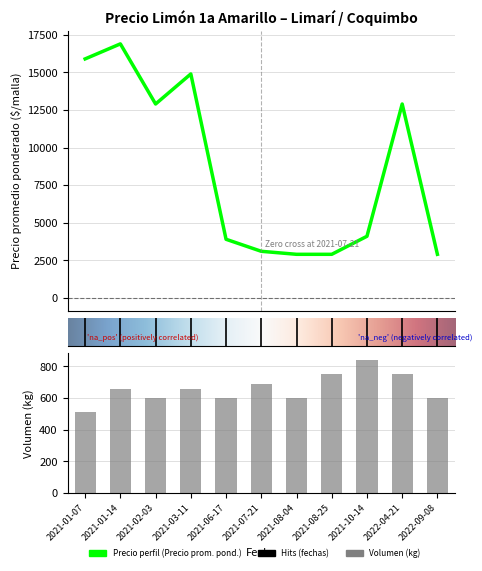

At which category is the sum across all series the highest?

2021-01-14